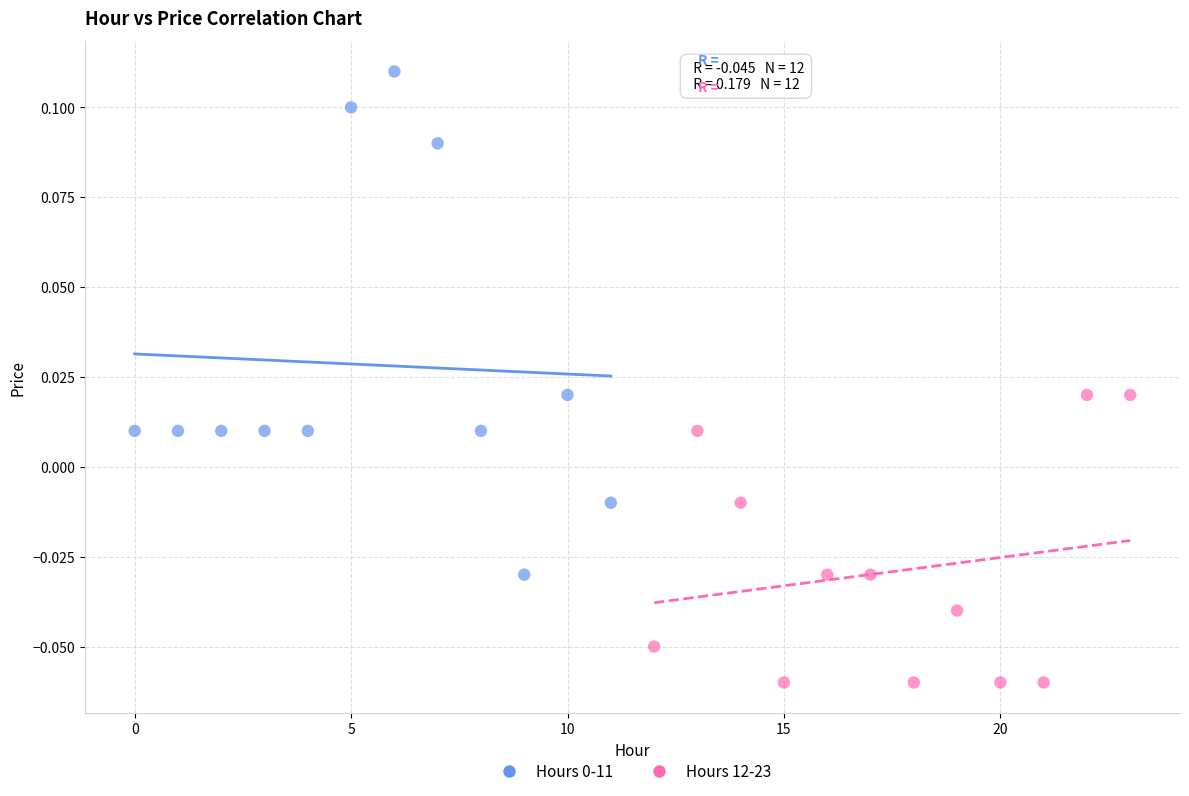

Which series contains the lowest Y value?

Hours 12-23